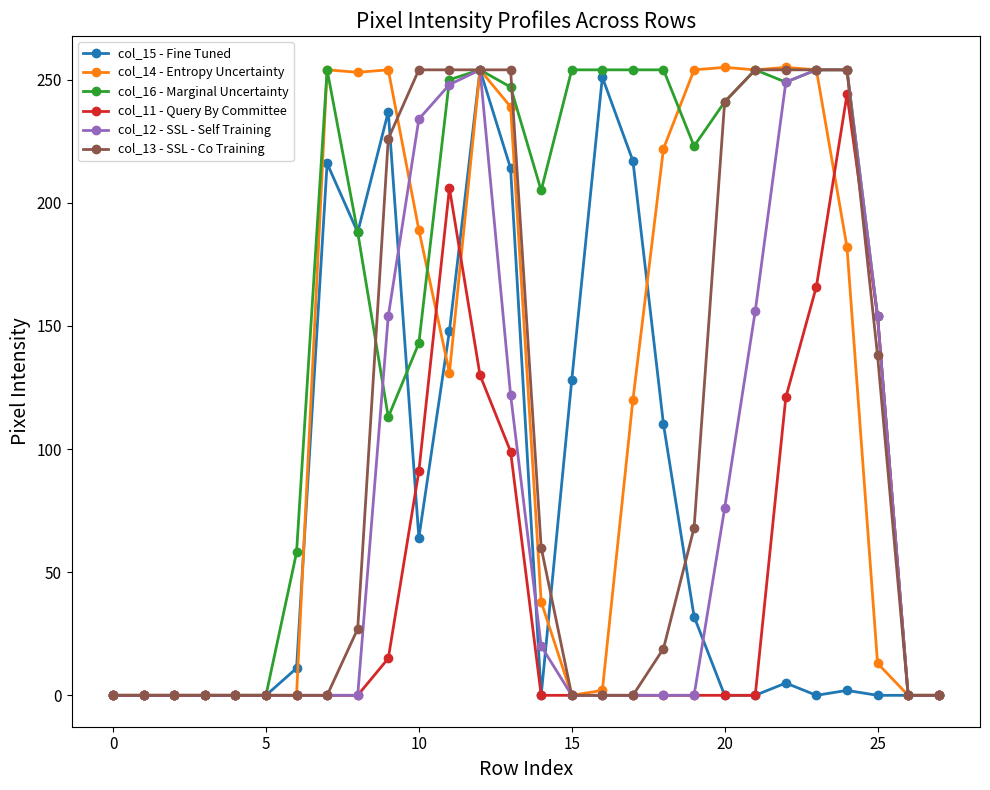

True or false: col_13 - SSL - Co Training and col_14 - Entropy Uncertainty cross at least once.

True